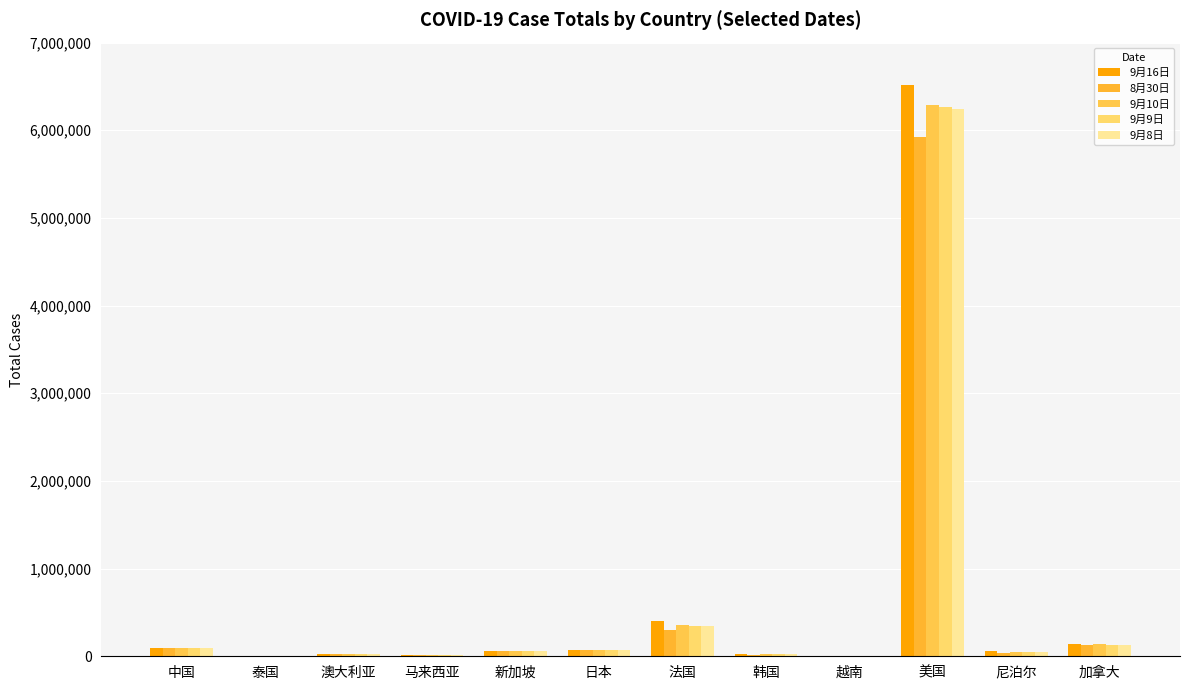

Are the bars grouped side by side (vs. stacked)?

Yes